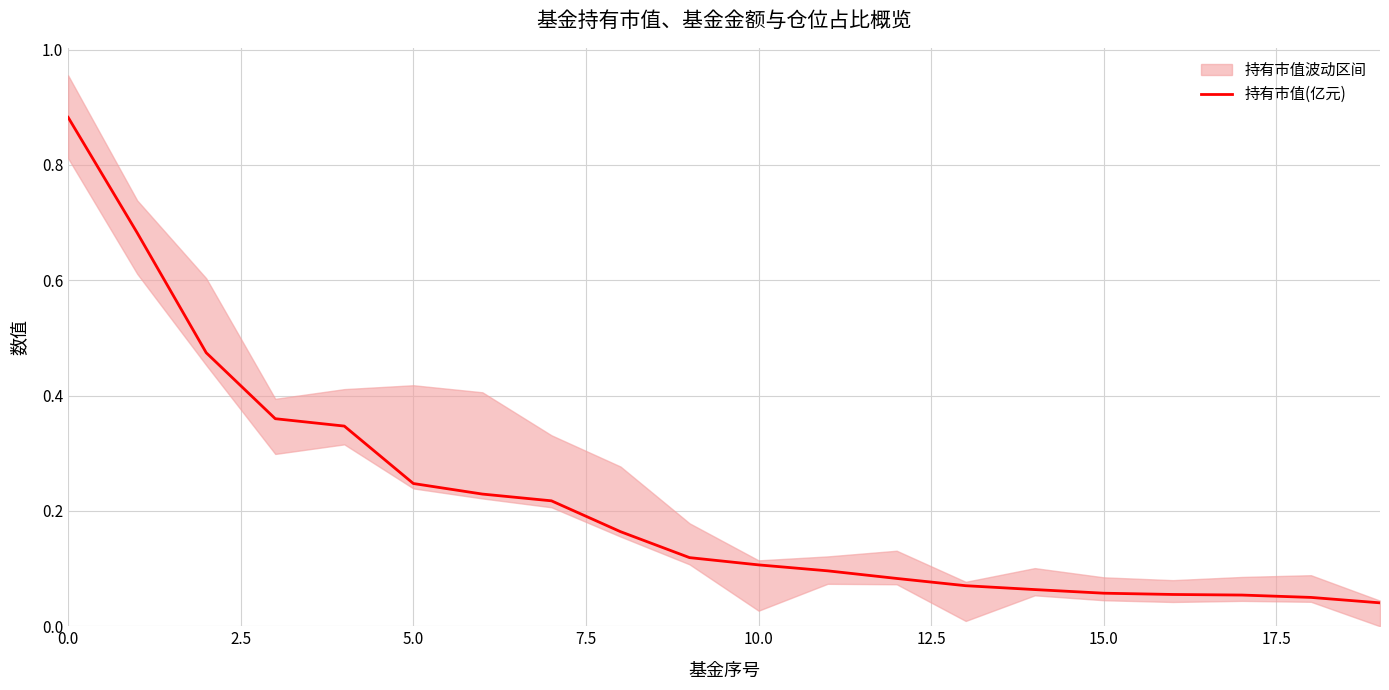

True or false: the data shows 0.1 at 12.

True